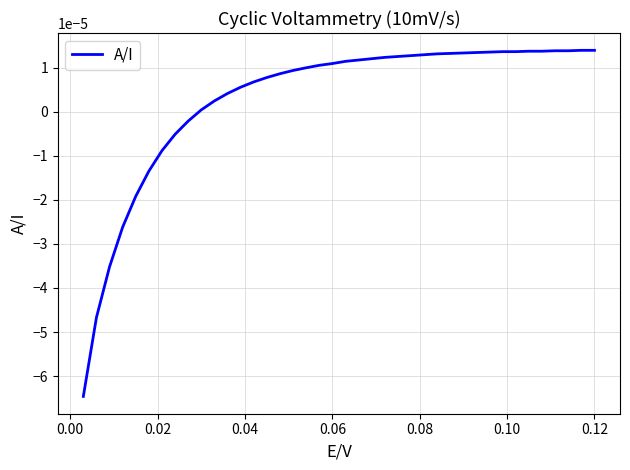

How many lines are shown in the chart?

1